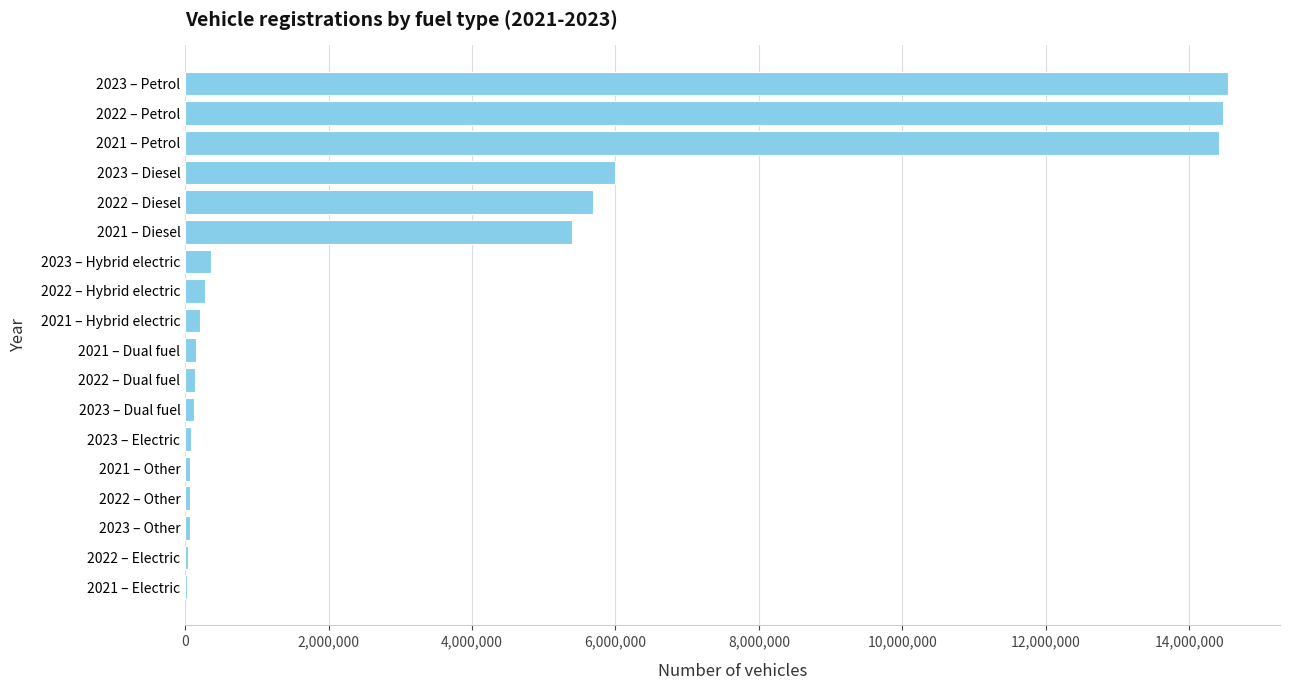

What is the maximum value shown in the chart?

14540690